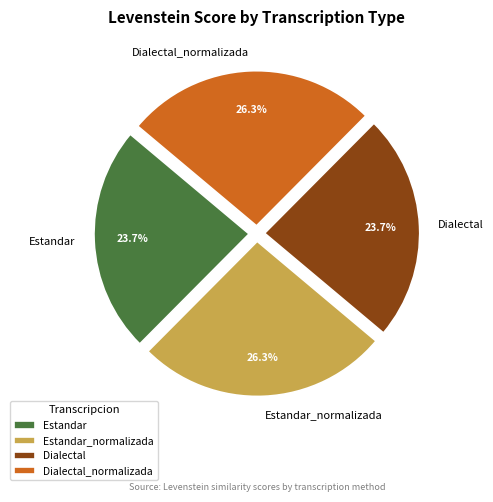

Which has a higher value, Dialectal or Estandar_normalizada?

Estandar_normalizada